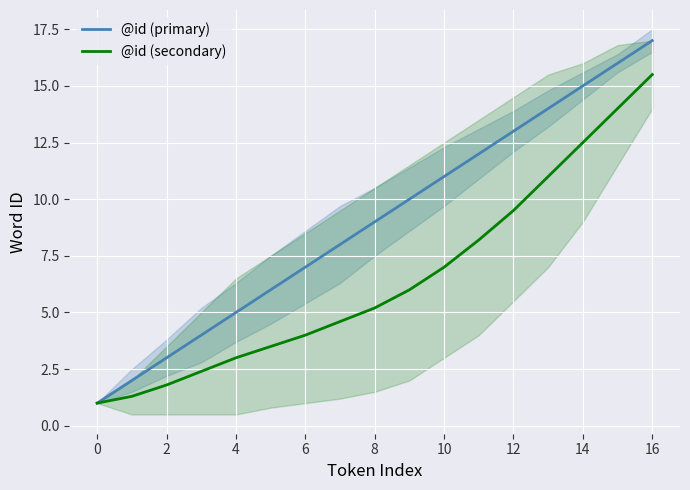

What is the sum of all @id (secondary) values?

110.5